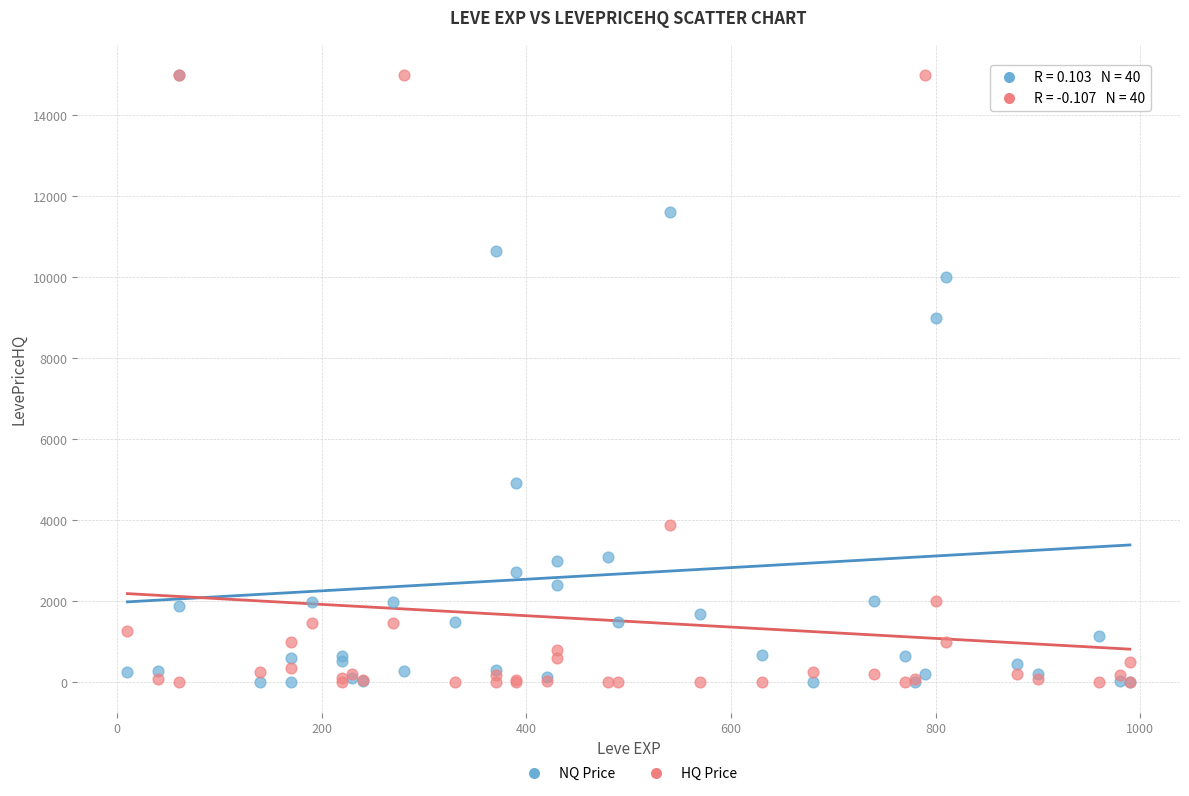

In the HQ Price series, what Y value is closest to 7500?

3875.6